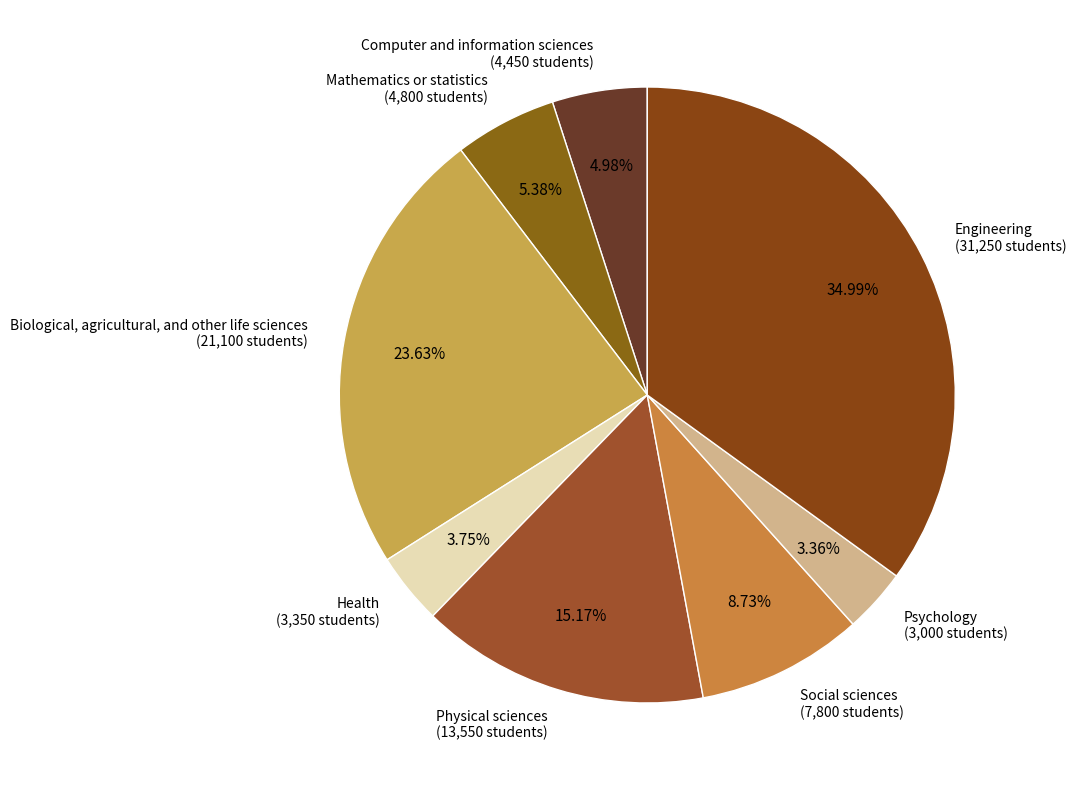

True or false: Mathematics or statistics accounts for 13% of the total.

False